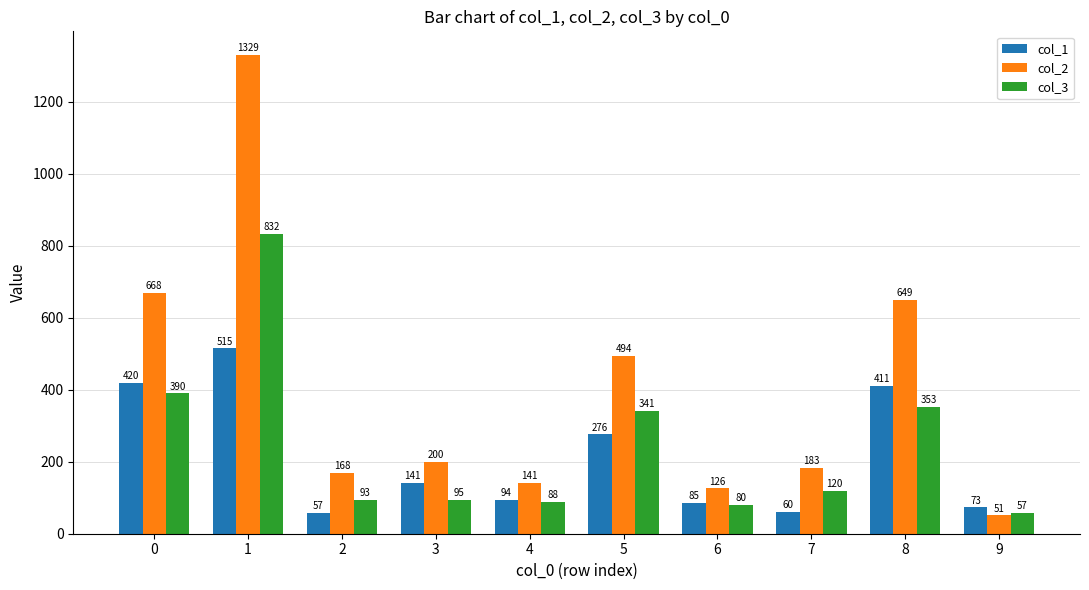

Which series changed the most between 5 and 9?

col_2